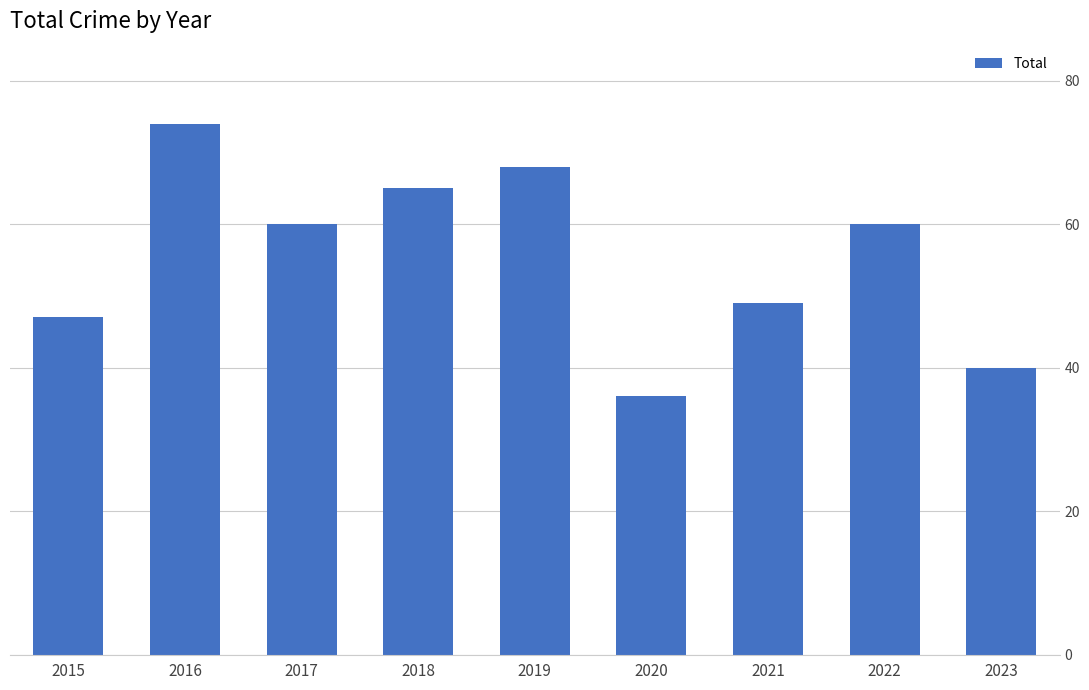

True or false: the data shows 21 at 2018.

False